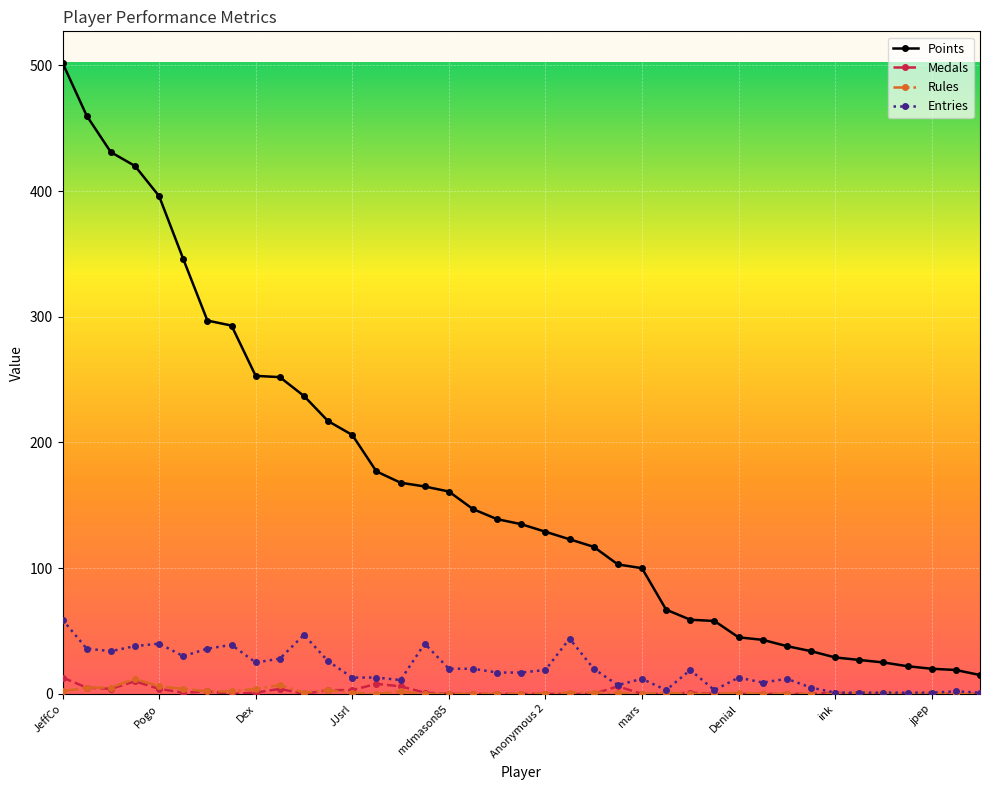

Which series has the largest total across all categories?

Points